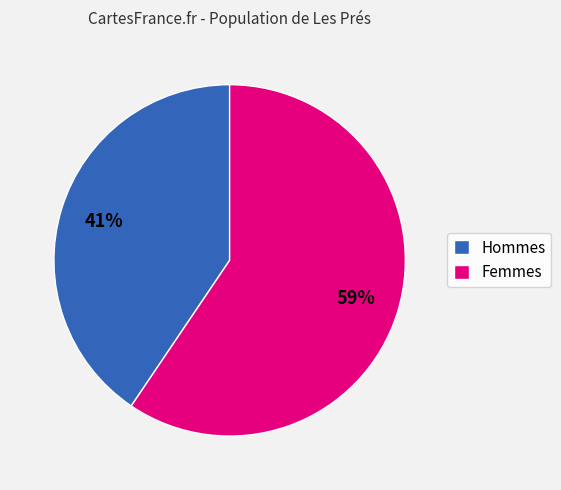

Which slice represents more than half of the pie?

Femmes